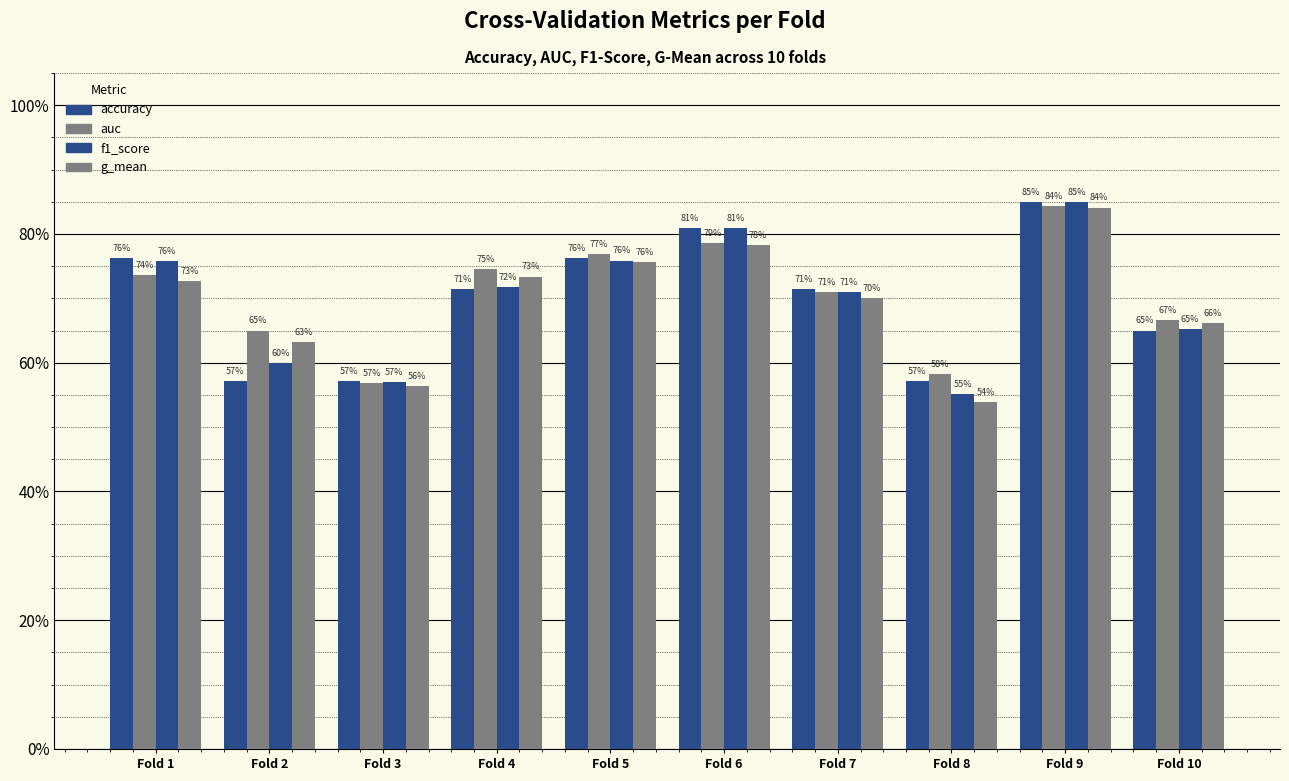

Count the f1_score values in the range 0 to 1.

10